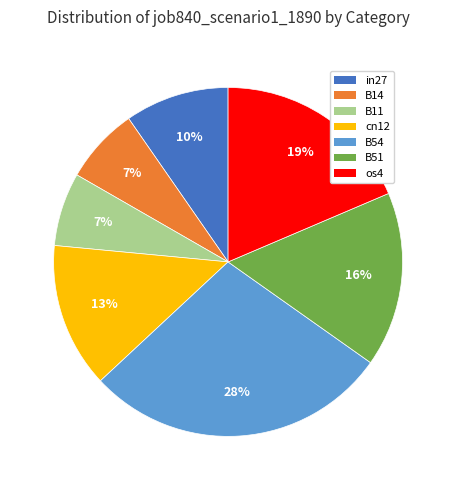

How many segments does this pie chart have?

7